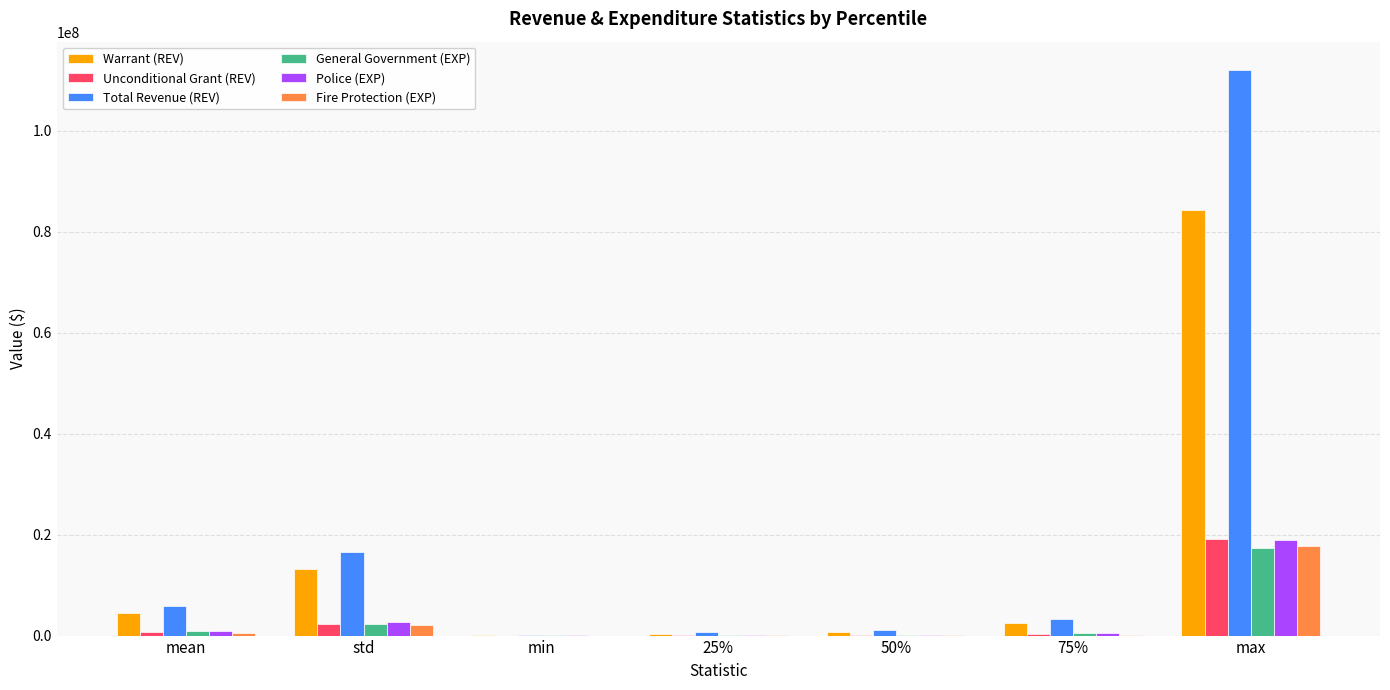

How many groups of bars are there?

7